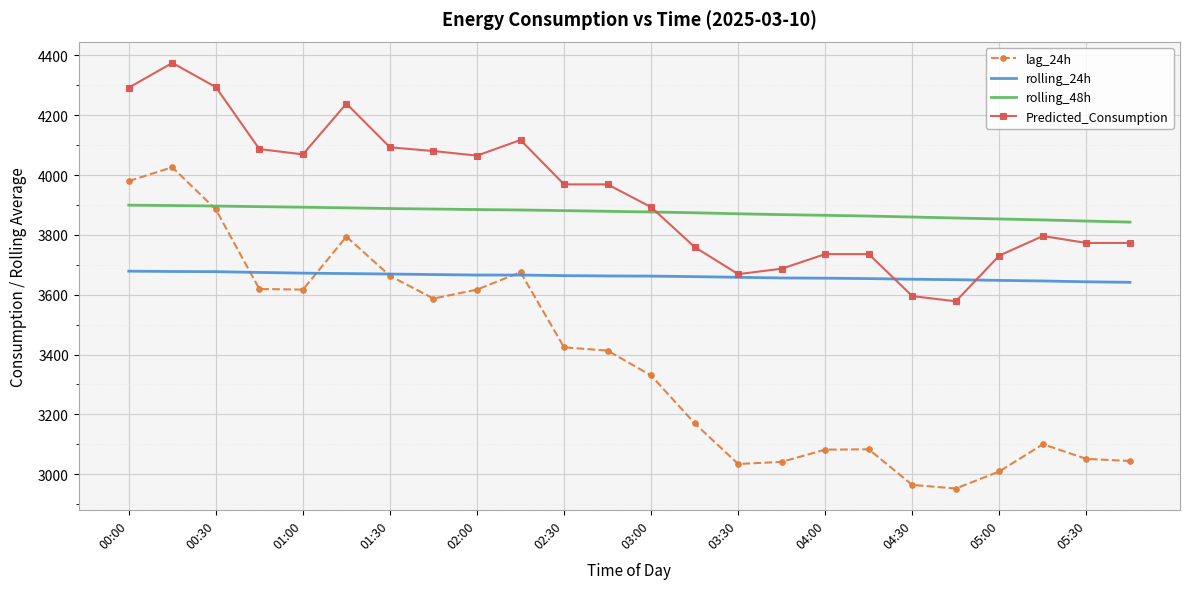

Rank the series by their maximum value, from highest to lowest.

Predicted_Consumption, lag_24h, rolling_48h, rolling_24h